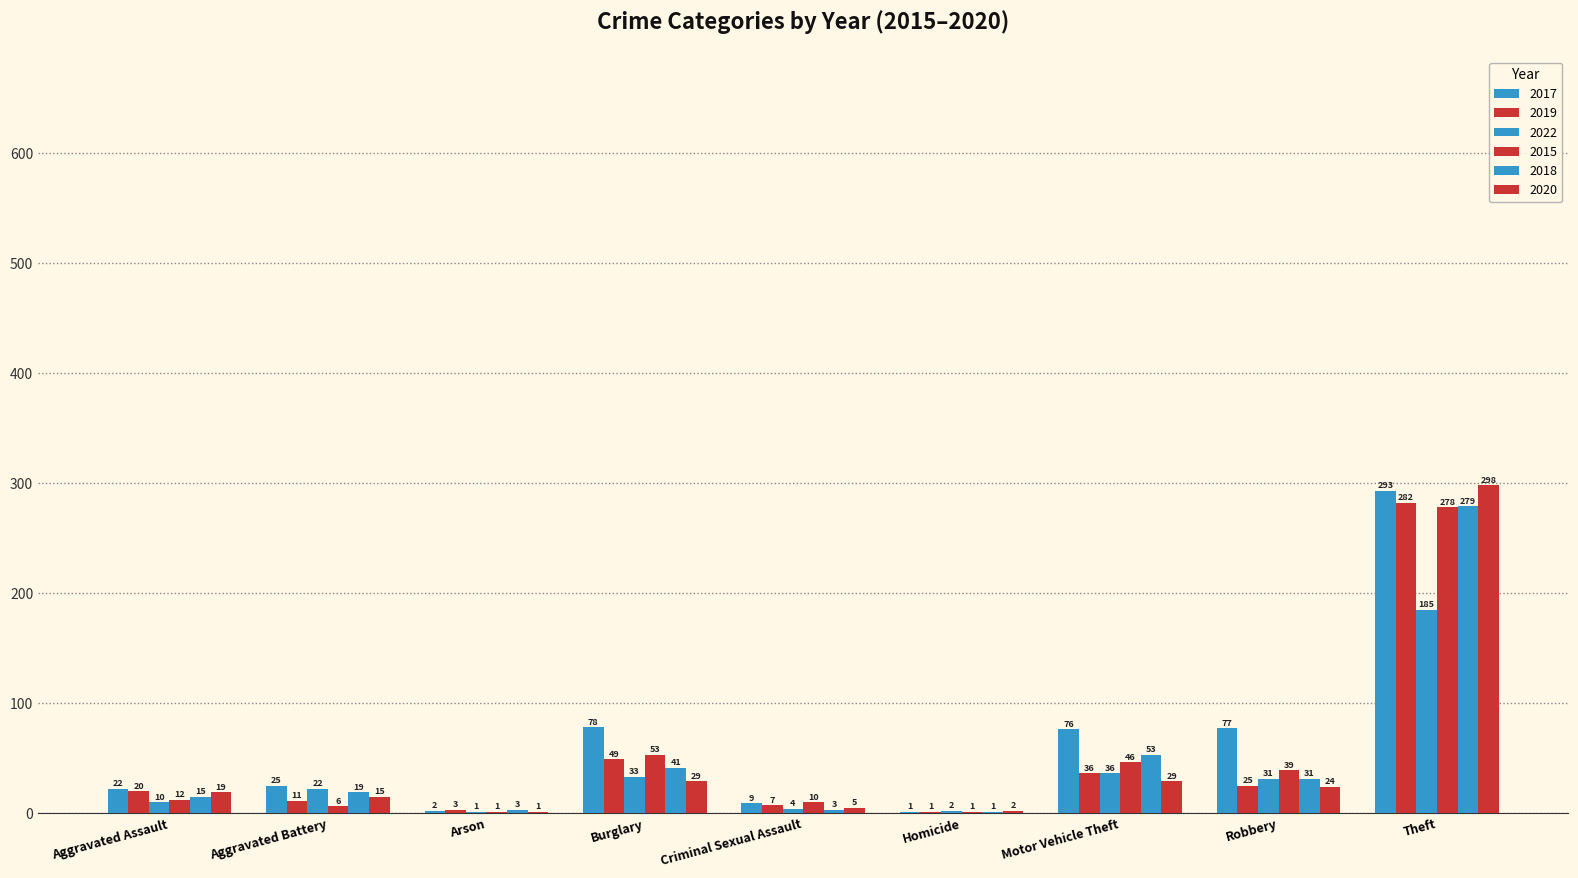

Count the number of categories in the chart.

9